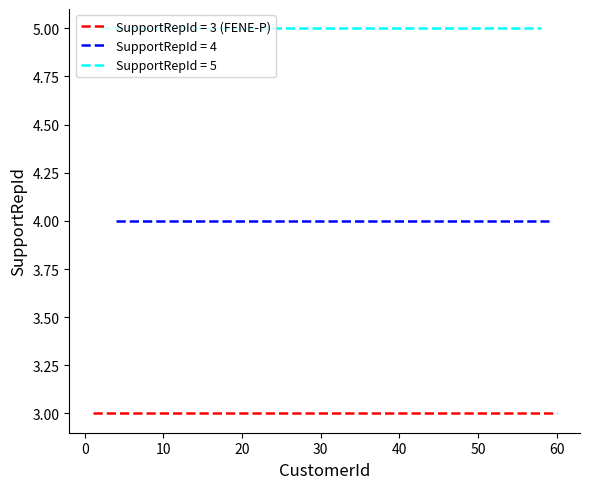

What is the spread (max minus min) of values at 6?

2